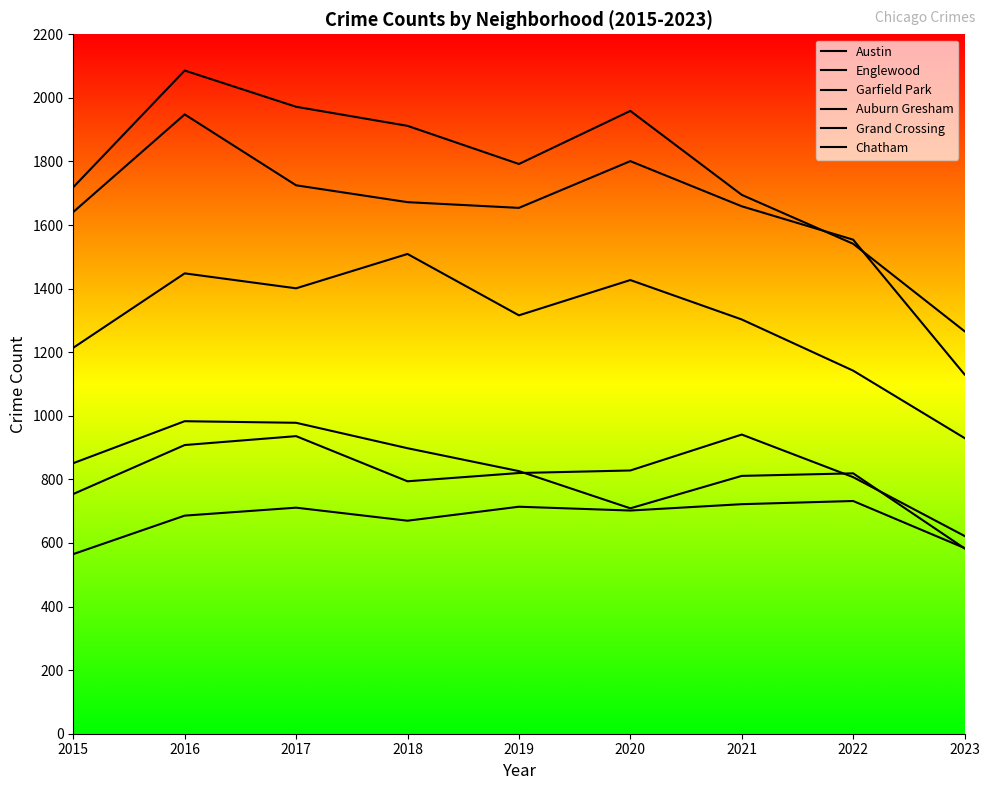

Reading right to left, what are all the values shown in this chart?

Austin: 2023=1266	2022=1541	2021=1695	2020=1959	2019=1792	2018=1912	2017=1972	2016=2086	2015=1719
Englewood: 2023=1130	2022=1554	2021=1659	2020=1801	2019=1654	2018=1672	2017=1725	2016=1948	2015=1641
Garfield Park: 2023=930	2022=1142	2021=1303	2020=1427	2019=1316	2018=1509	2017=1401	2016=1448	2015=1214
Auburn Gresham: 2023=583	2022=819	2021=811	2020=709	2019=826	2018=898	2017=978	2016=983	2015=851
Grand Crossing: 2023=622	2022=807	2021=941	2020=828	2019=820	2018=794	2017=936	2016=908	2015=754
Chatham: 2023=584	2022=732	2021=722	2020=702	2019=714	2018=670	2017=711	2016=686	2015=565